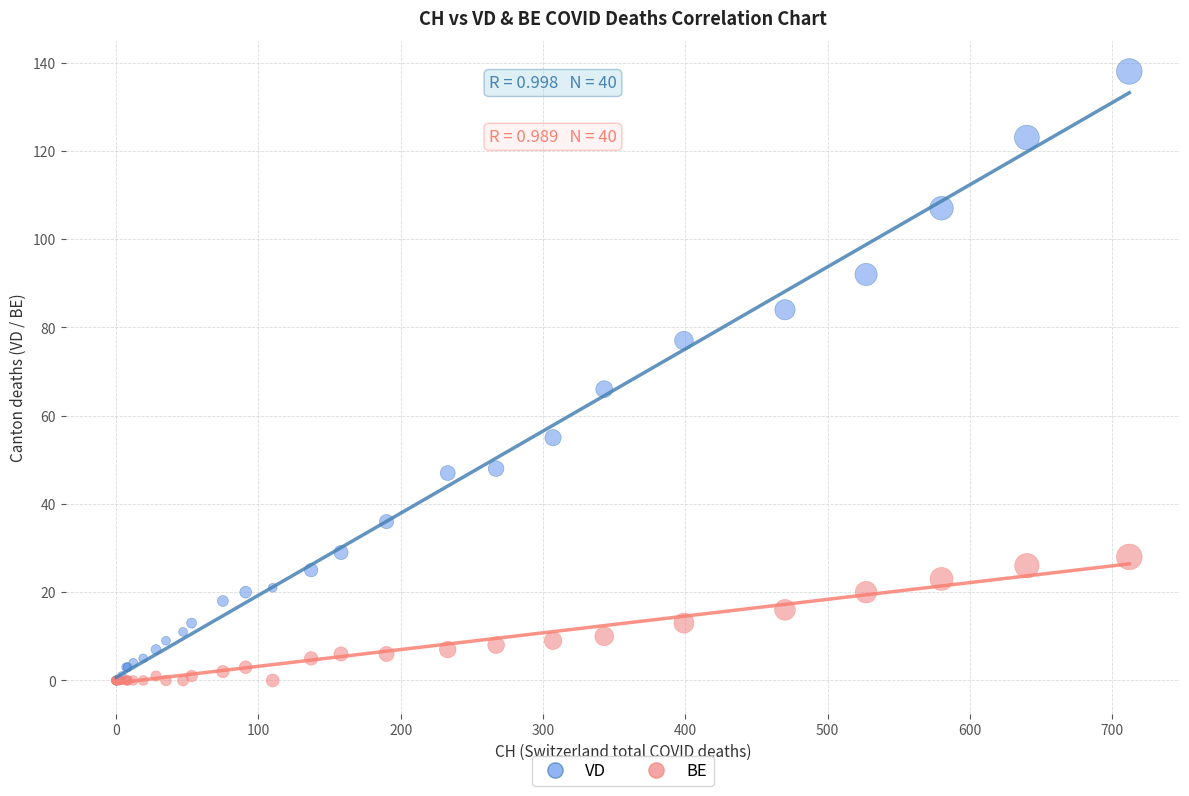

In the VD series, what Y value is closest to 69?

66